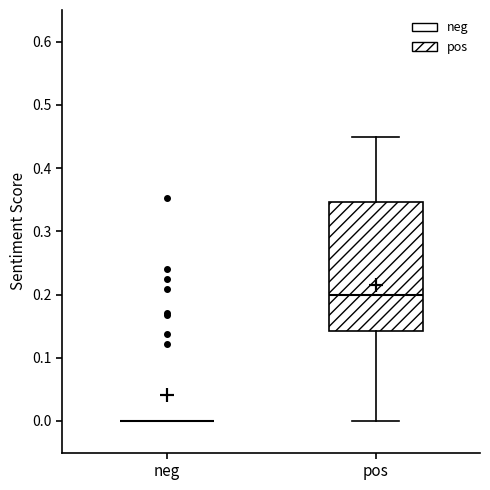

Reading left to right, transcribe this box plot: for each box, give where its median line is, the range the box spans, and where its two whiskers end, as read against the y-axis. The values are not printed on the chart, so give them approximately, as read against the axis.

neg: box collapsed to a line at 0.00, whiskers 0.00 to 0.00
pos: median 0.20, box 0.14 to 0.35, whiskers 0.00 to 0.45